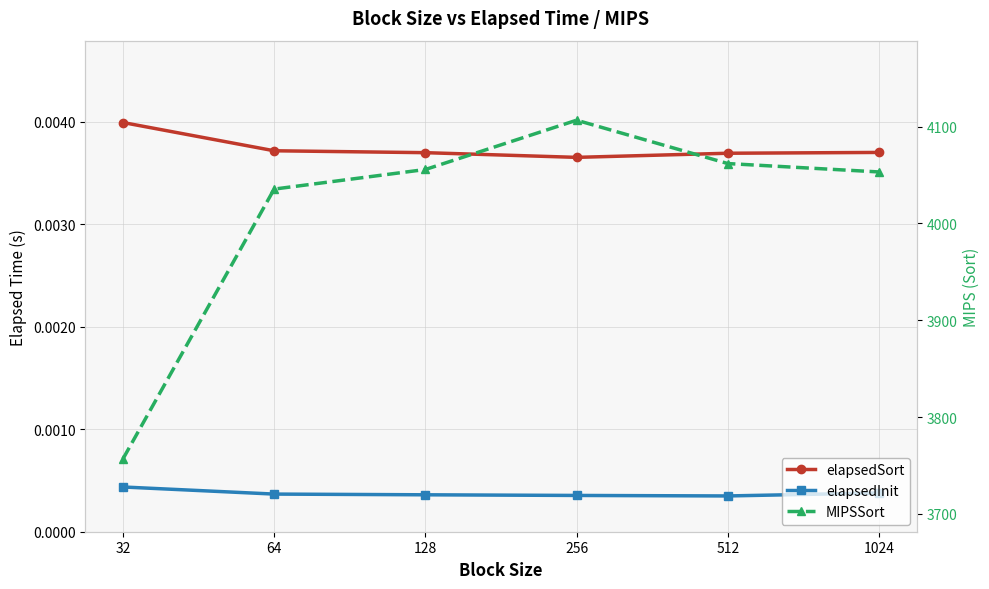

Reading left to right, transcribe all the data shown in this chart.

elapsedSort: 0.0	0.0	0.0	0.0	0.0	0.0
elapsedInit: 0.0	0.0	0.0	0.0	0.0	0.0
MIPSSort: 3756.8	4035.5	4055.7	4106.6	4061.9	4053.2